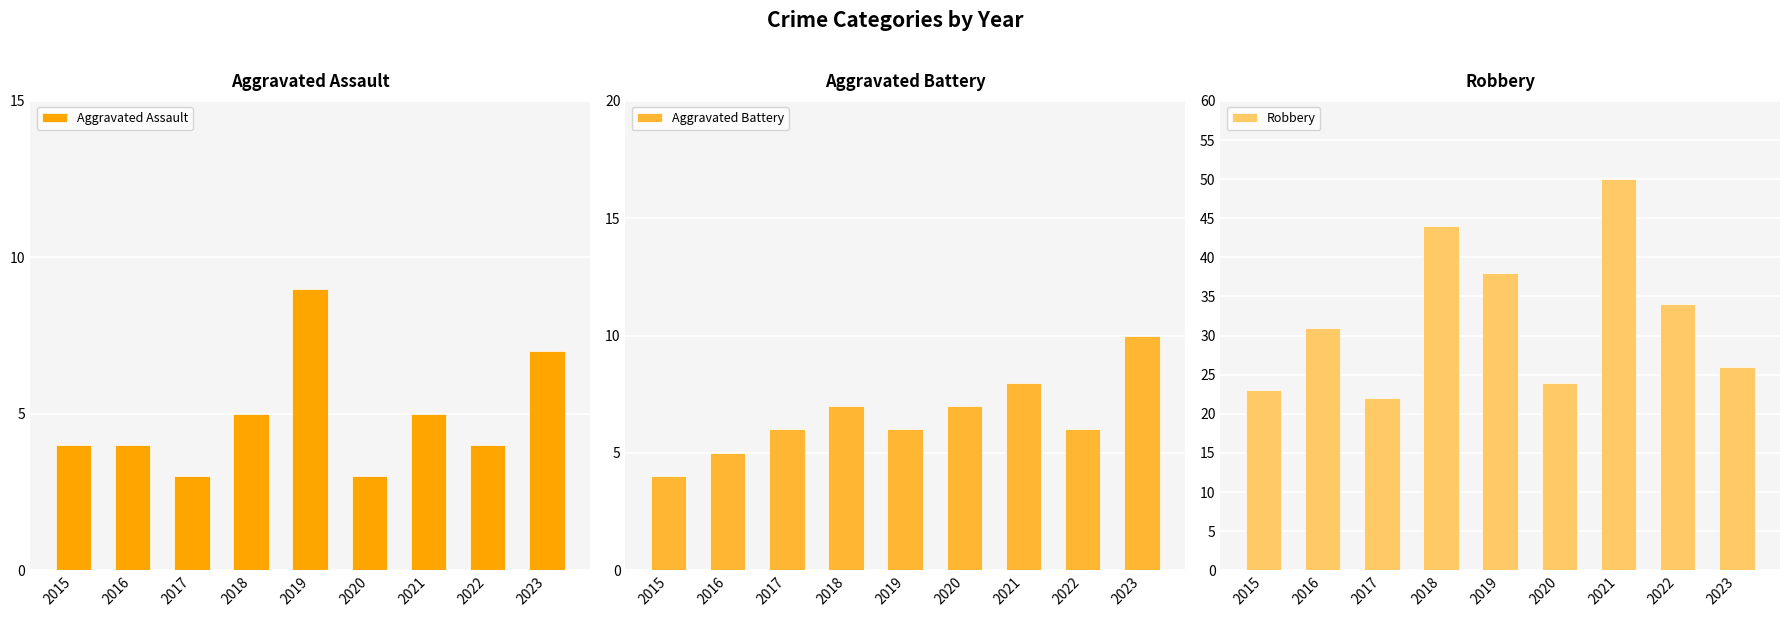

What is the minimum value for Robbery?

22